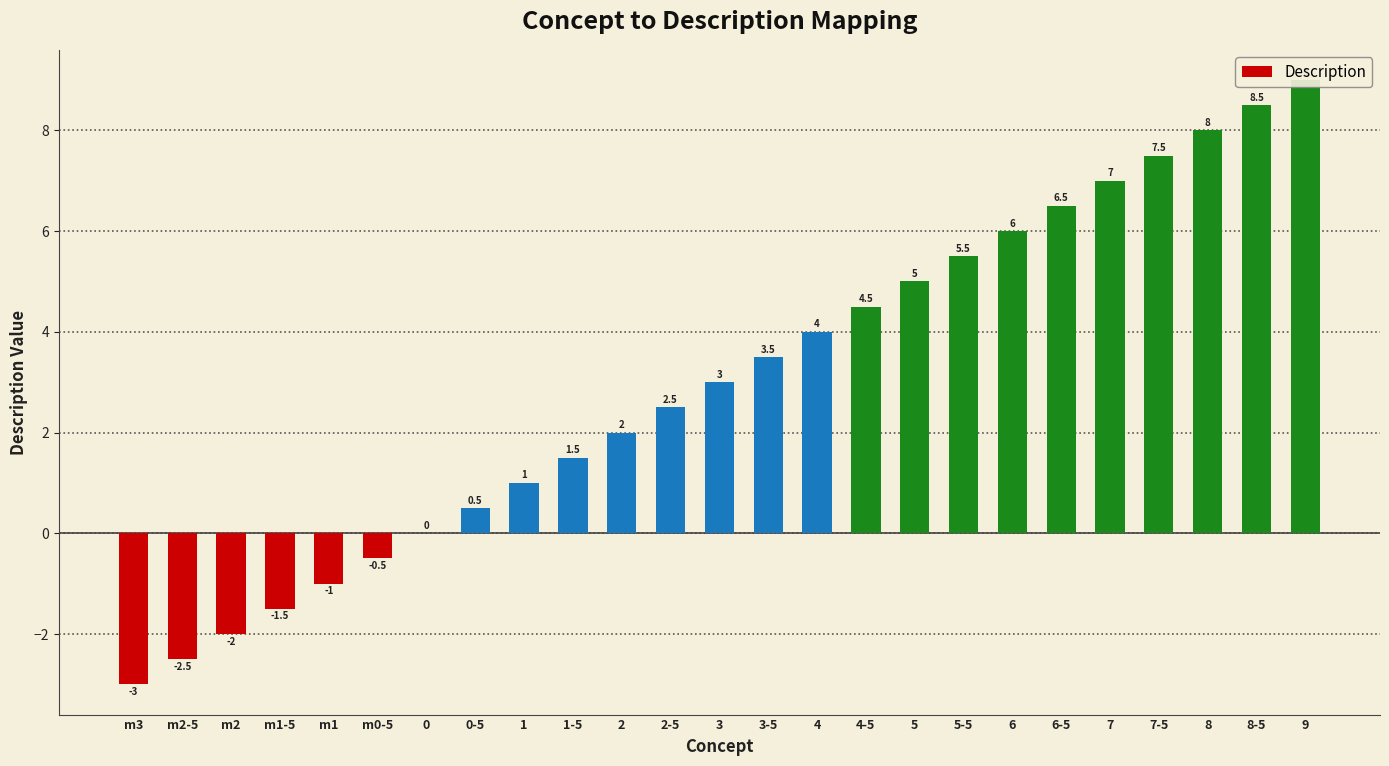

What position from the right is 9?

1